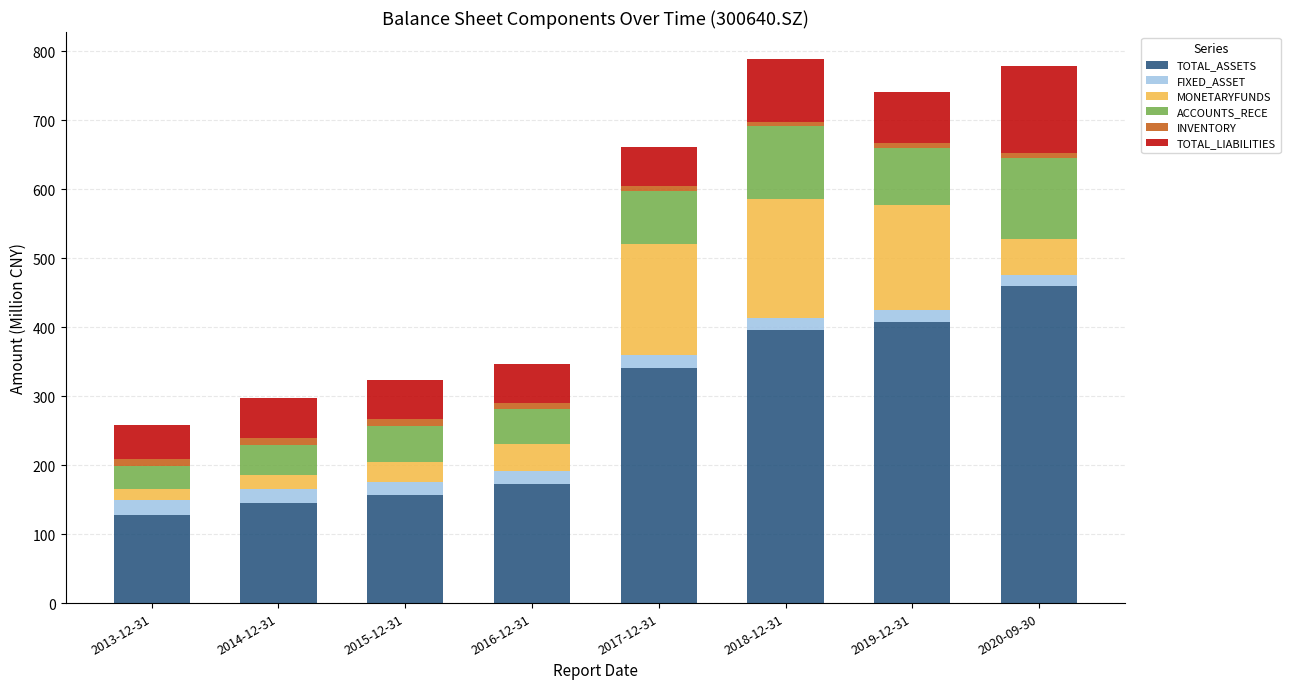

What is the average value of the TOTAL_ASSETS series?

275.6